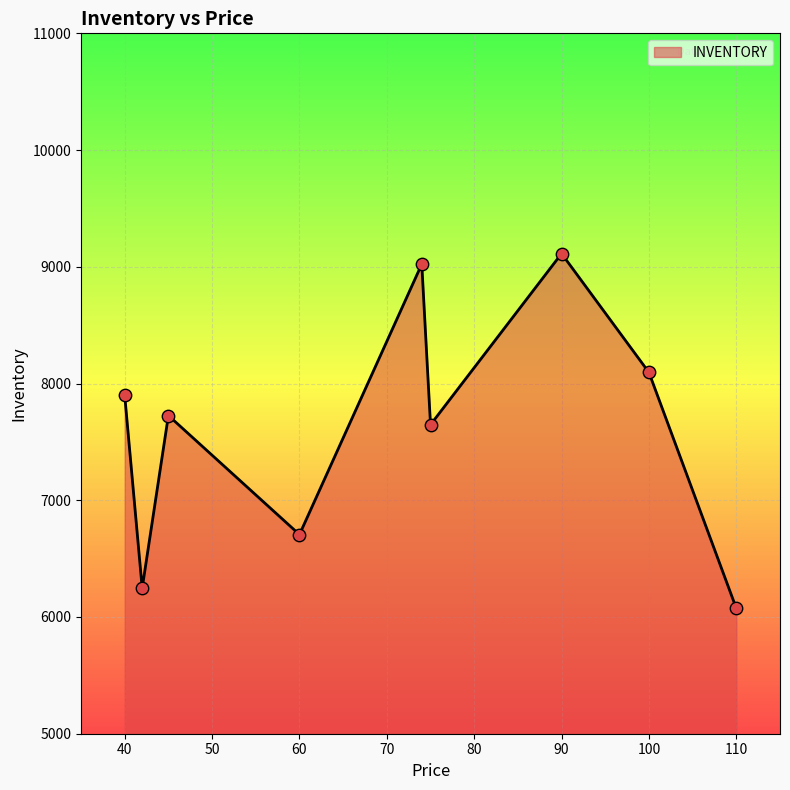

What is the difference between the maximum and minimum values?

3039